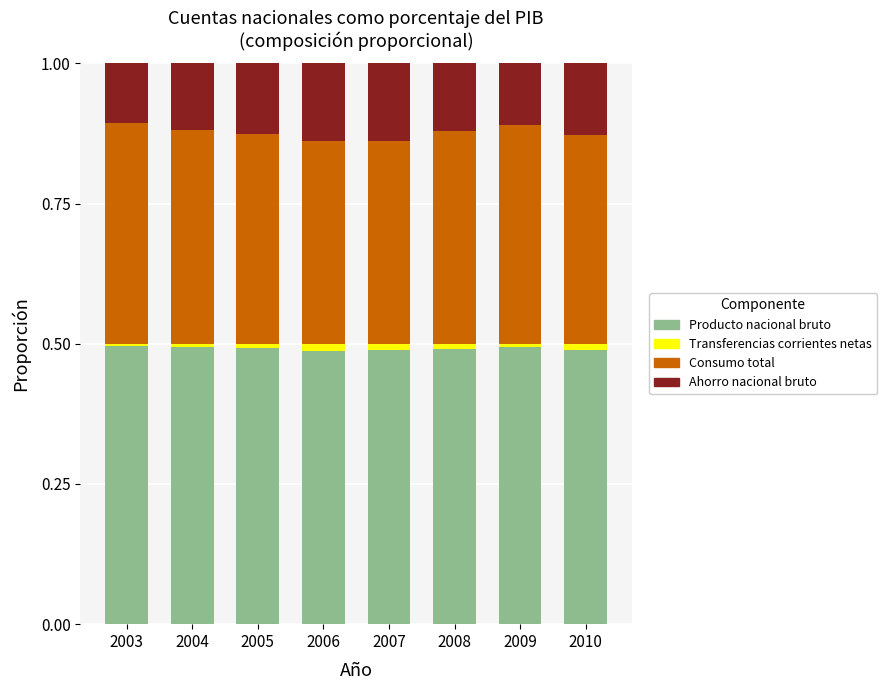

Is it true that Producto nacional bruto equals 0.5 at 2010?

True